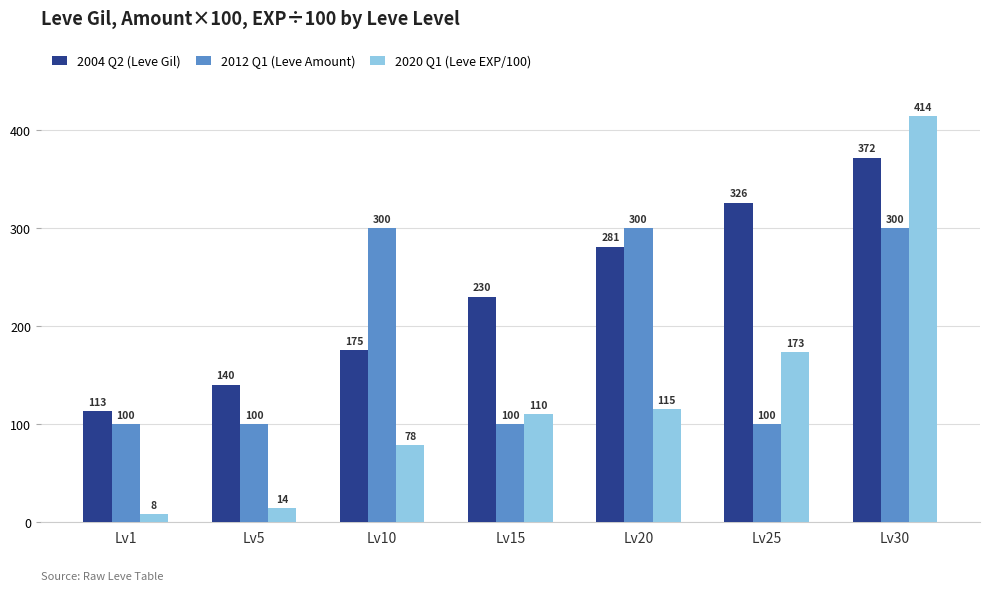

How many groups of bars are there?

7